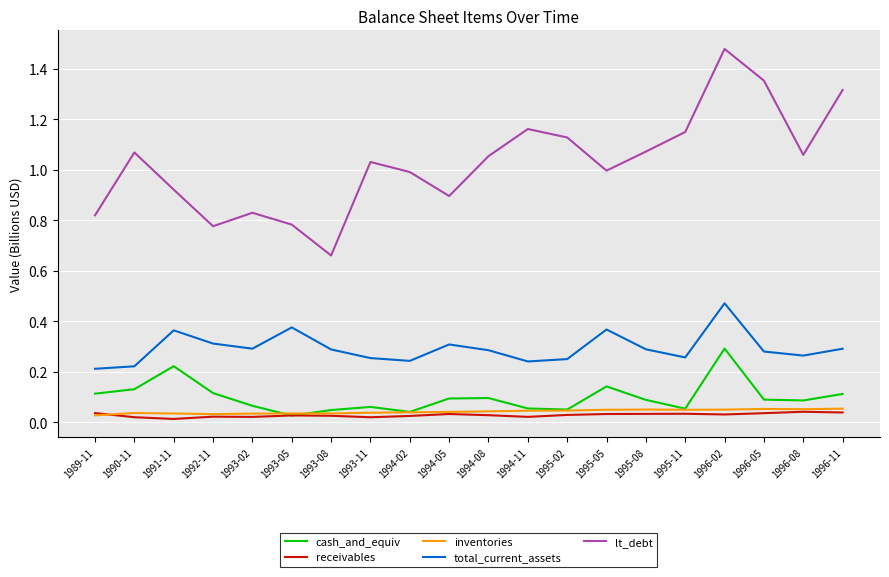

Does the chart display data point markers on the line(s)?

No